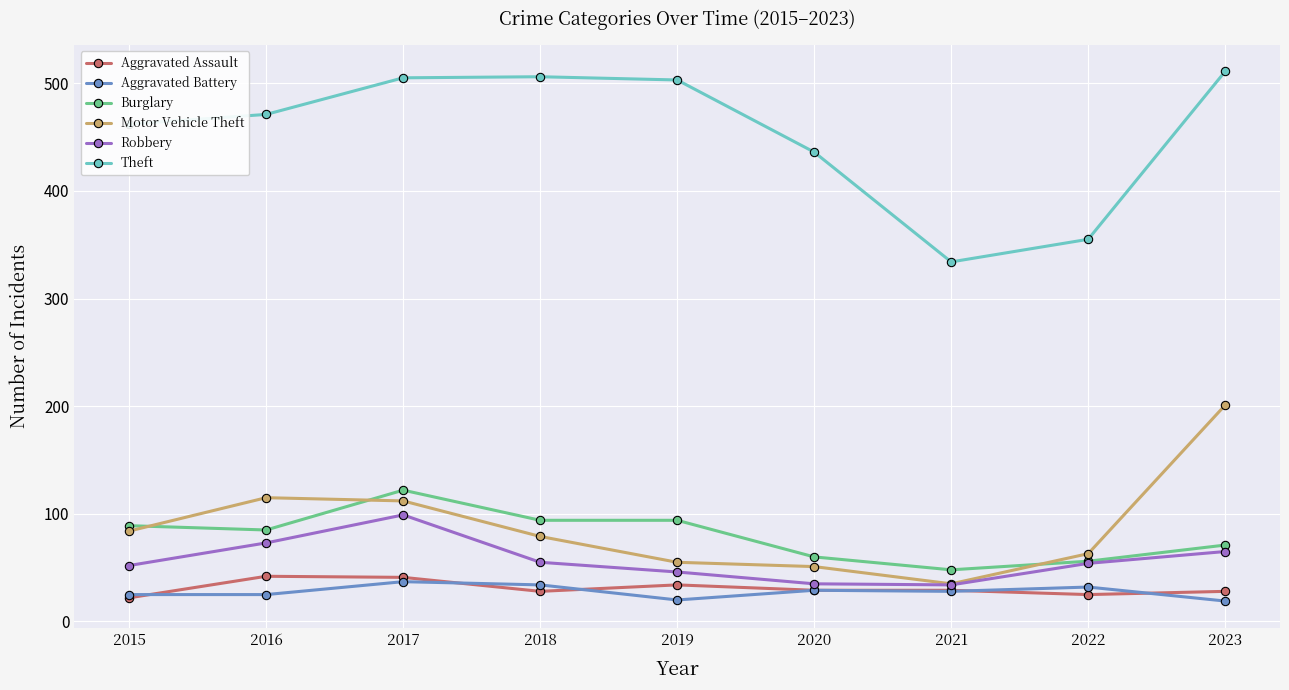

True or false: Theft has a value of 594 at 2021.

False